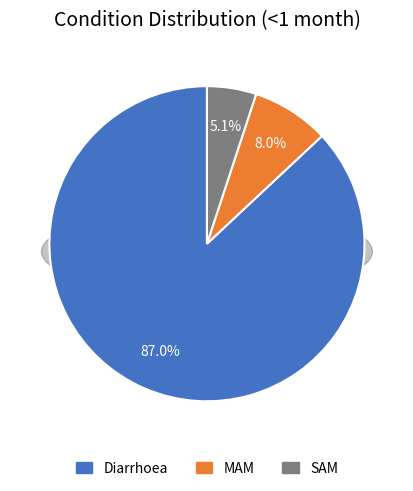

Which category has the biggest portion of the pie?

Diarrhoea